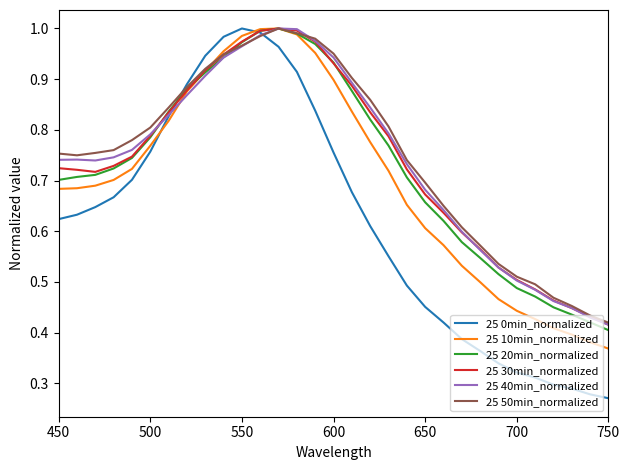

In 25 10min_normalized, how many points are higher than both neighbors (excluding endpoints)?

1